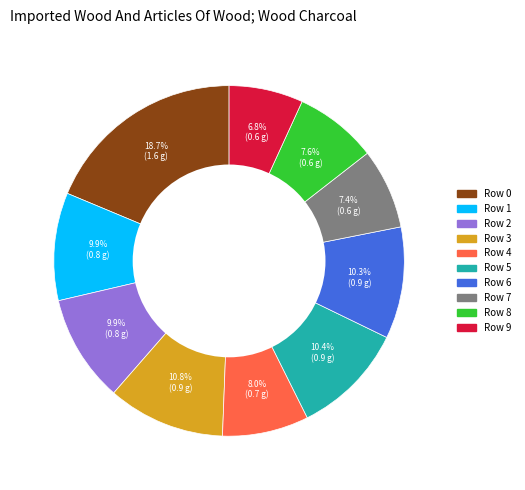

Is Row 8 the majority of the pie?

No